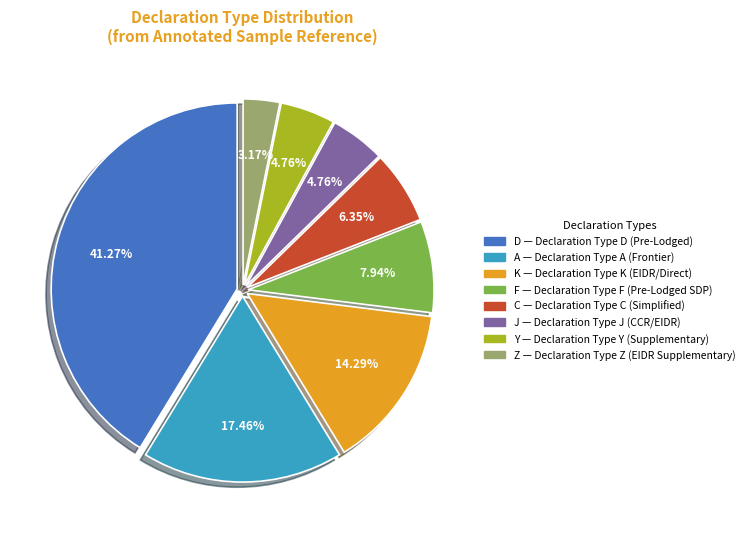

Is there any slice that represents more than half of the pie?

No